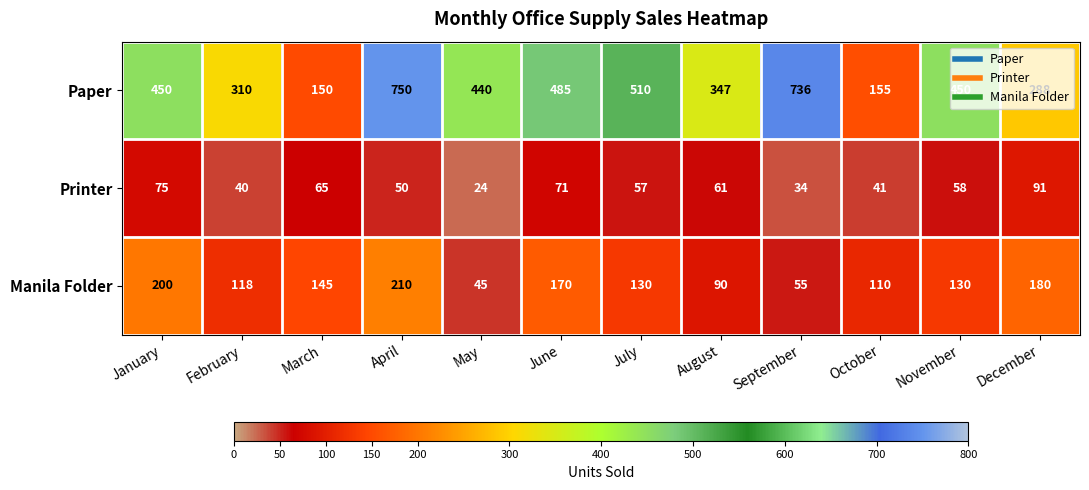

How many distinct data groups are displayed?

3